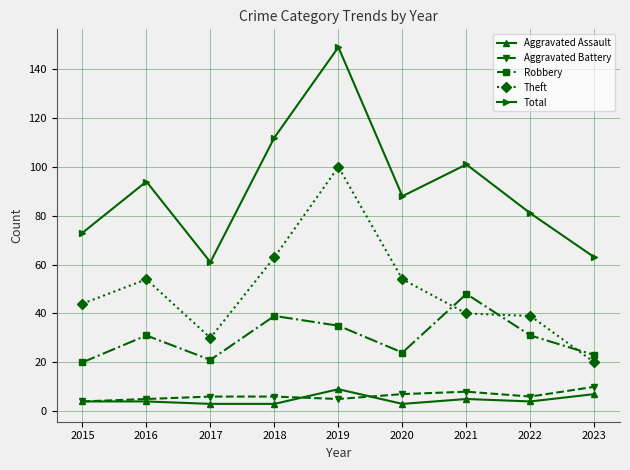

What value does the Robbery series have at 2022?

31